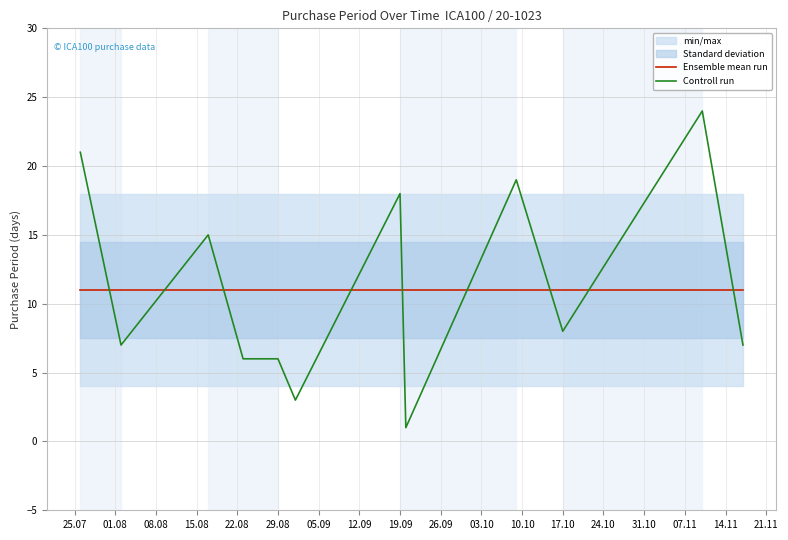

True or false: Ensemble mean run has a value of 7 at 17.10.

False